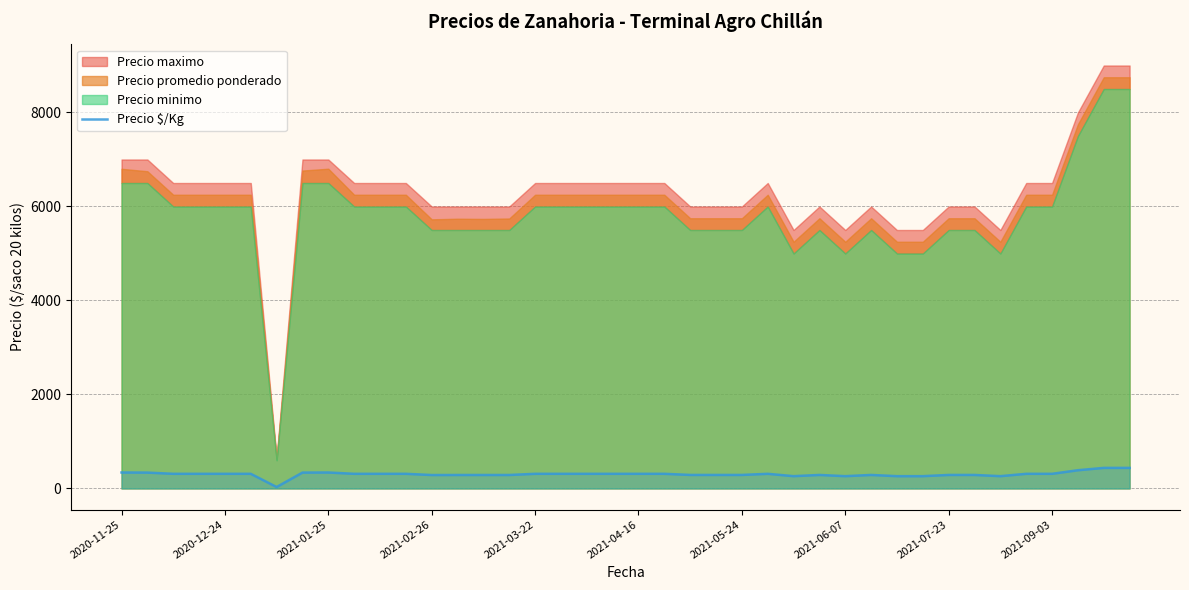

What is the difference between the values at 37 and 23?

100